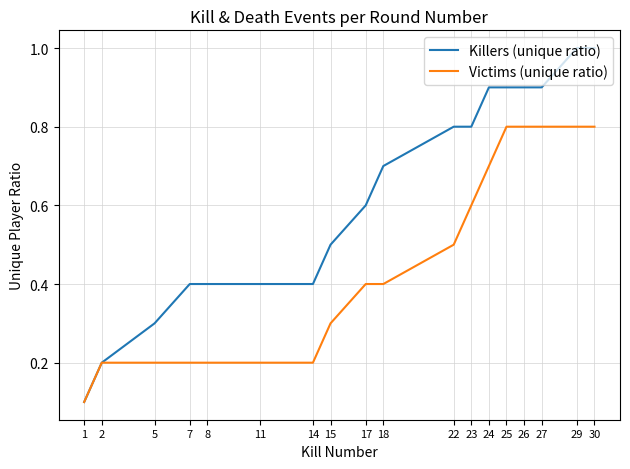

The value of Killers (unique ratio) at 29 is 0.5. True or false?

False